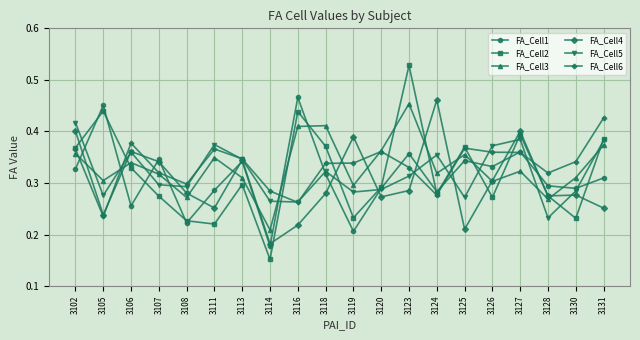

Which label corresponds to the smallest value in the chart?

3114